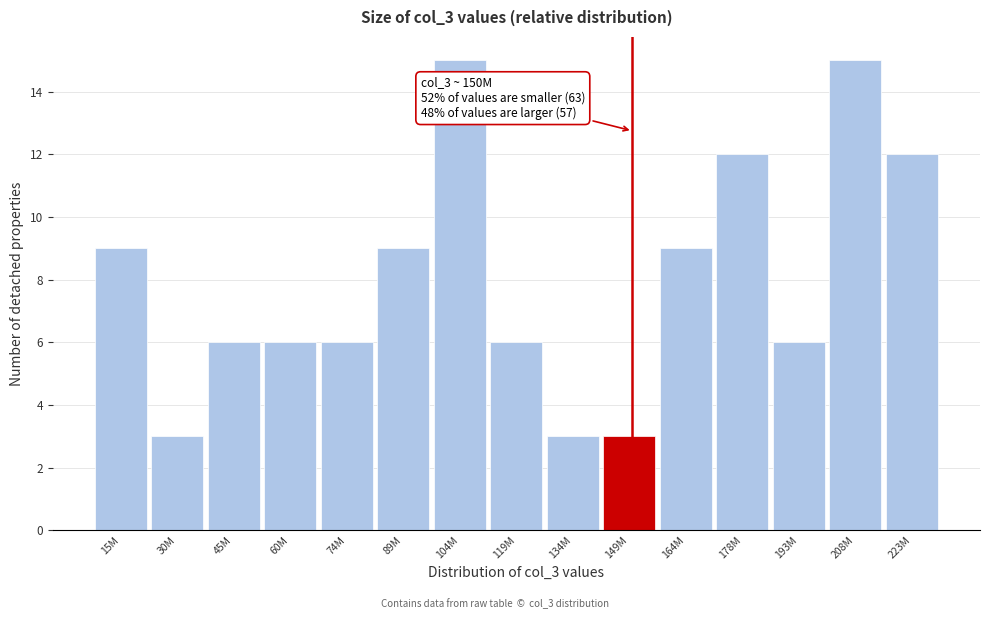

Reading left to right, what are all the values shown in this chart?

15M=9	30M=3	45M=6	60M=6	74M=6	89M=9	104M=15	119M=6	134M=3	149M=3	164M=9	178M=12	193M=6	208M=15	223M=12